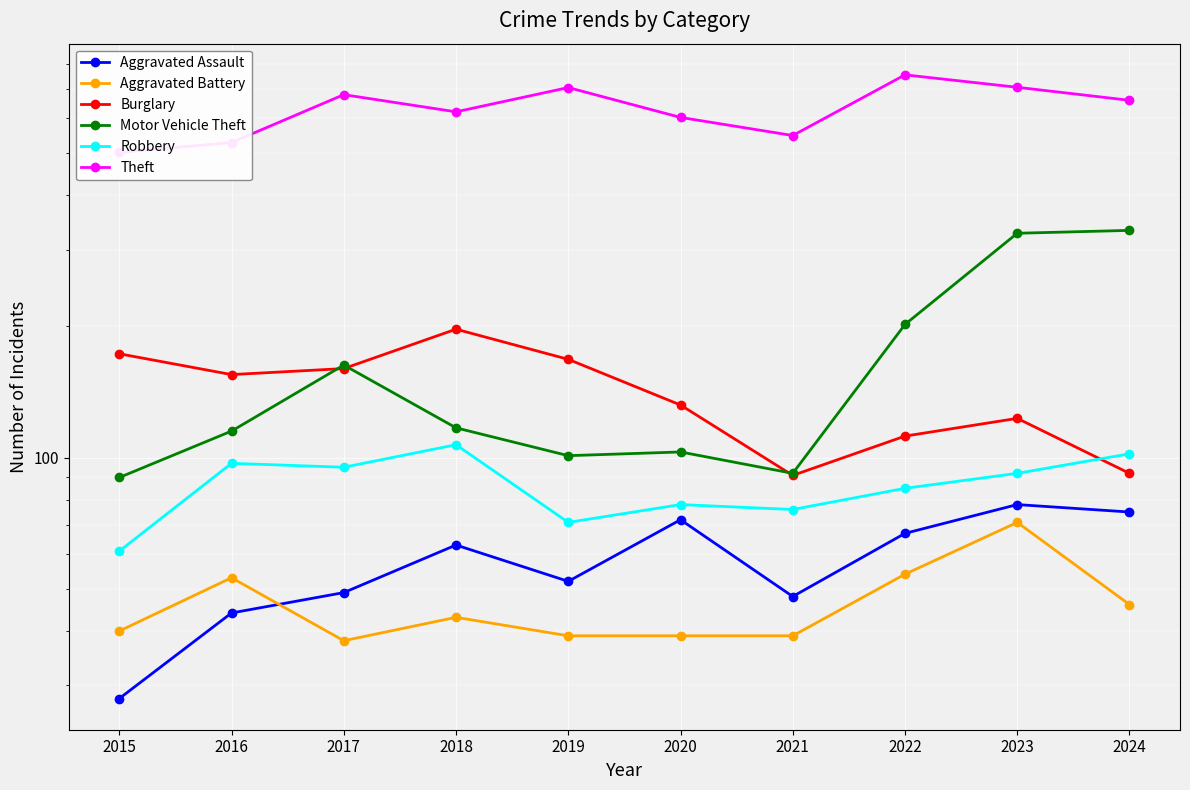

What is the sum of the Motor Vehicle Theft values at 2020 and 2024?

435